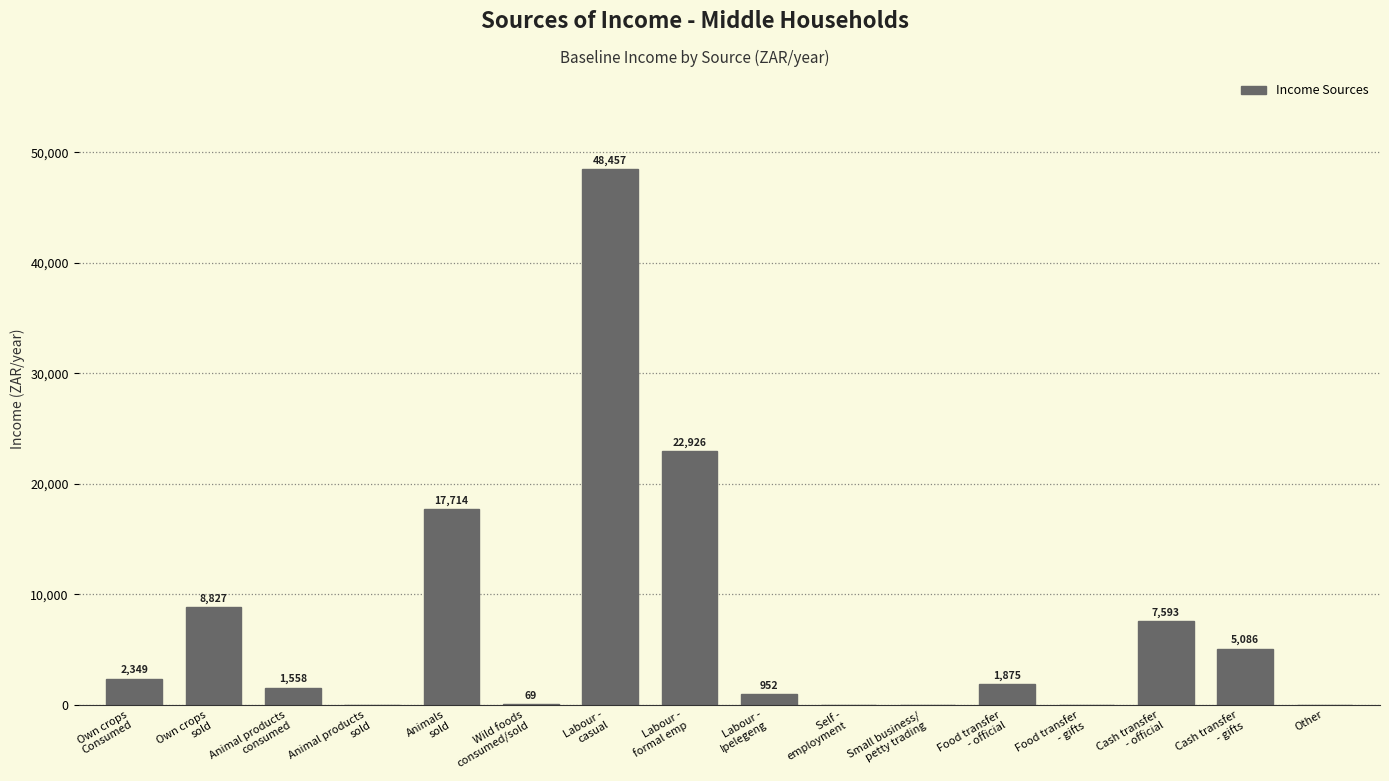

What is the ratio of the value at Own crops
Consumed to the value at Own crops
sold?

0.3